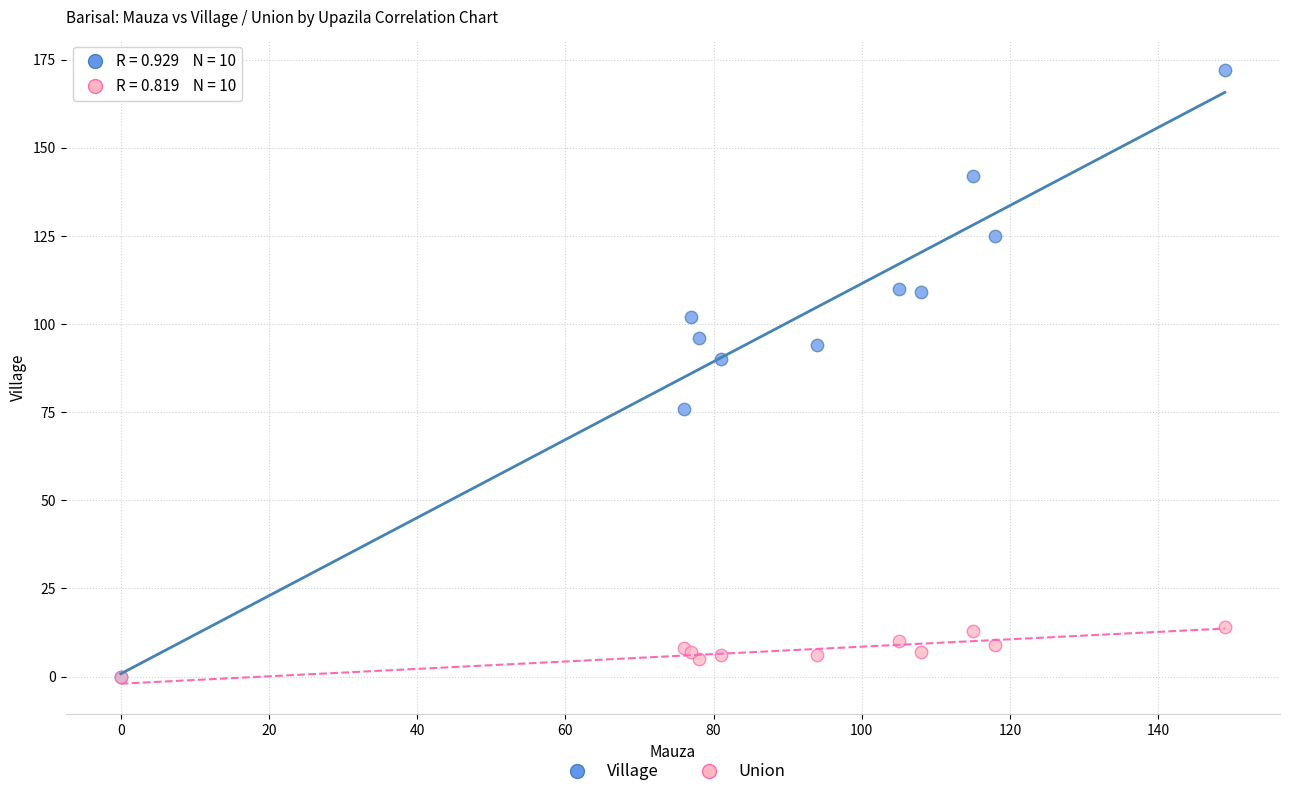

In the Village series, what Y value is closest to 86?

90